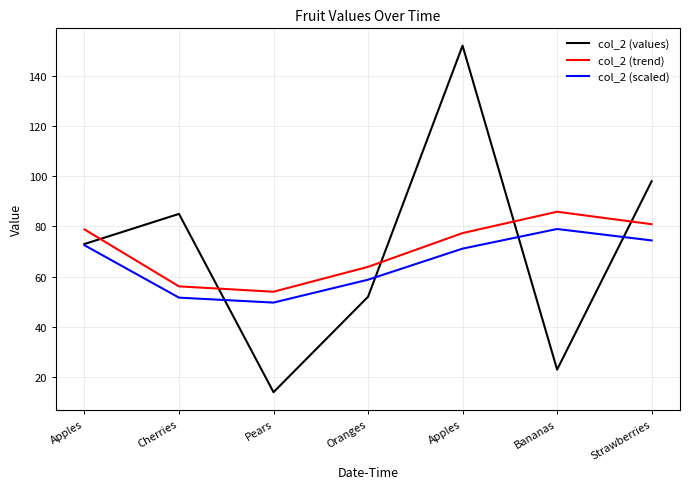

What is the difference between the highest and lowest values at Apples?

6.3